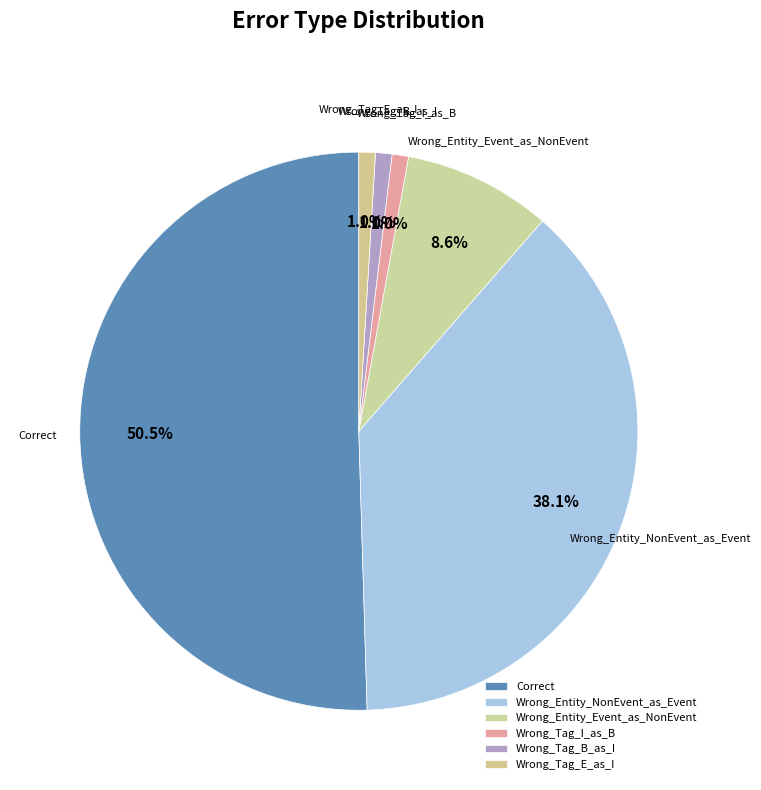

What is the total percentage of Wrong_Entity_NonEvent_as_Event and Wrong_Tag_E_as_I?

39.0%